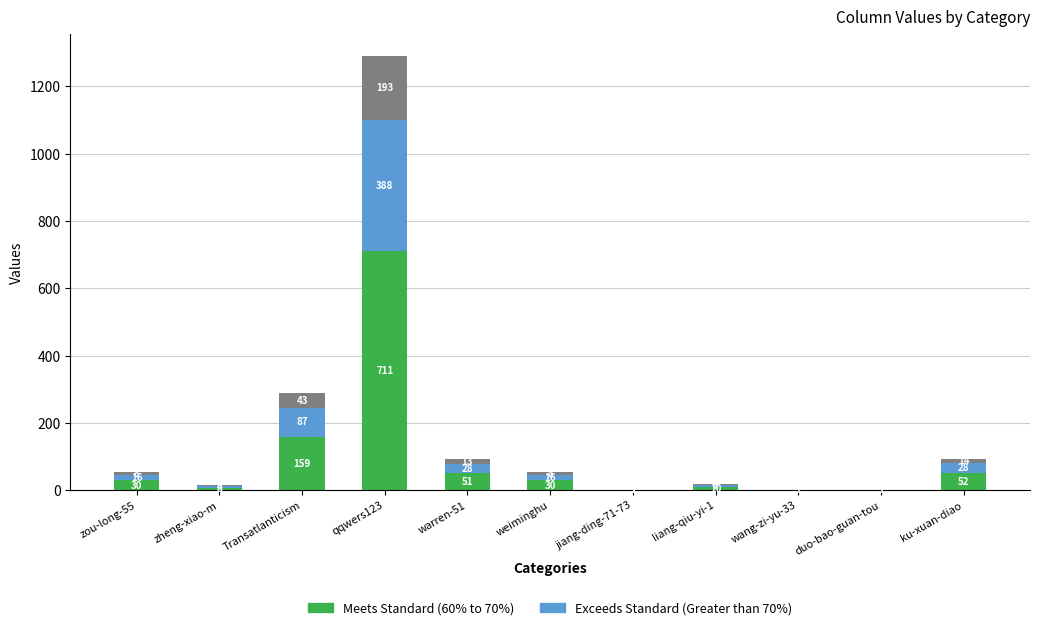

Count the number of data series in this chart.

3